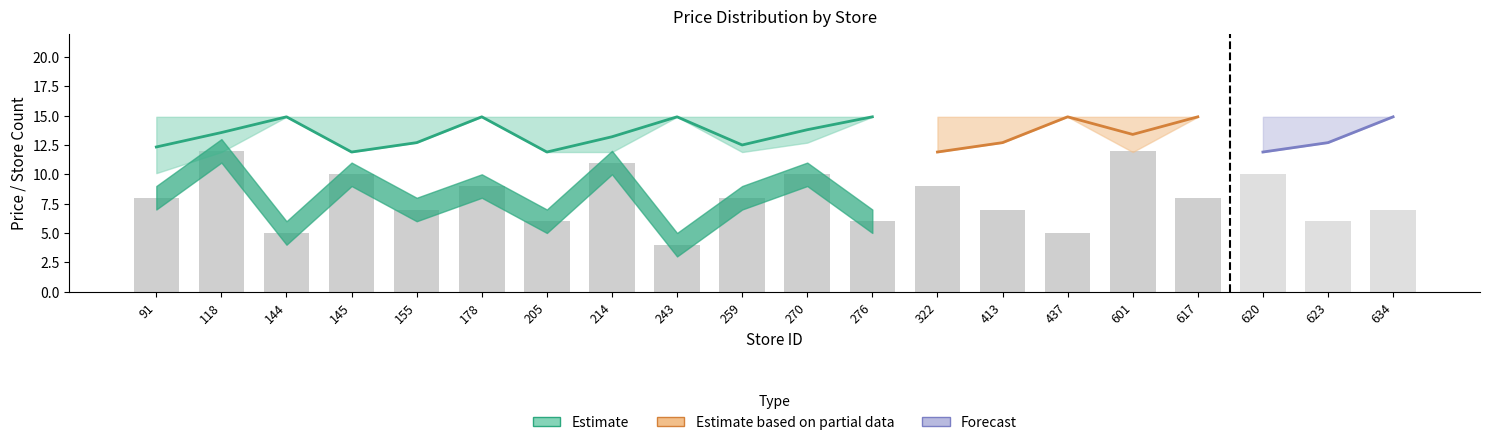

Is the value of avg_price_upper at 413 greater than the value of store_count at 322?

Yes